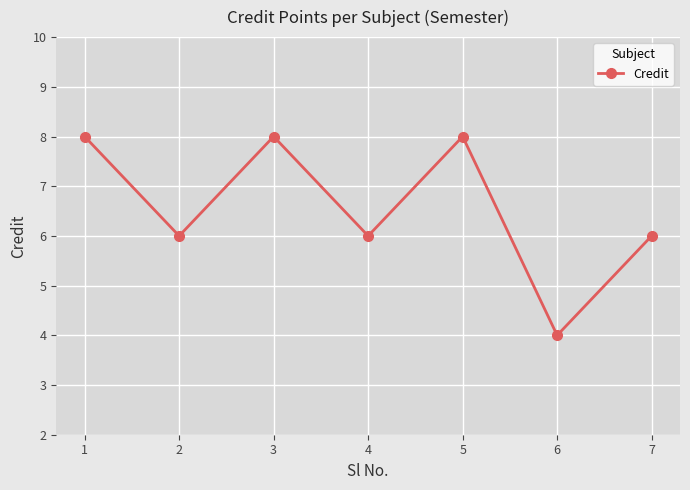

Is it true that the value at 2 is 10?

False